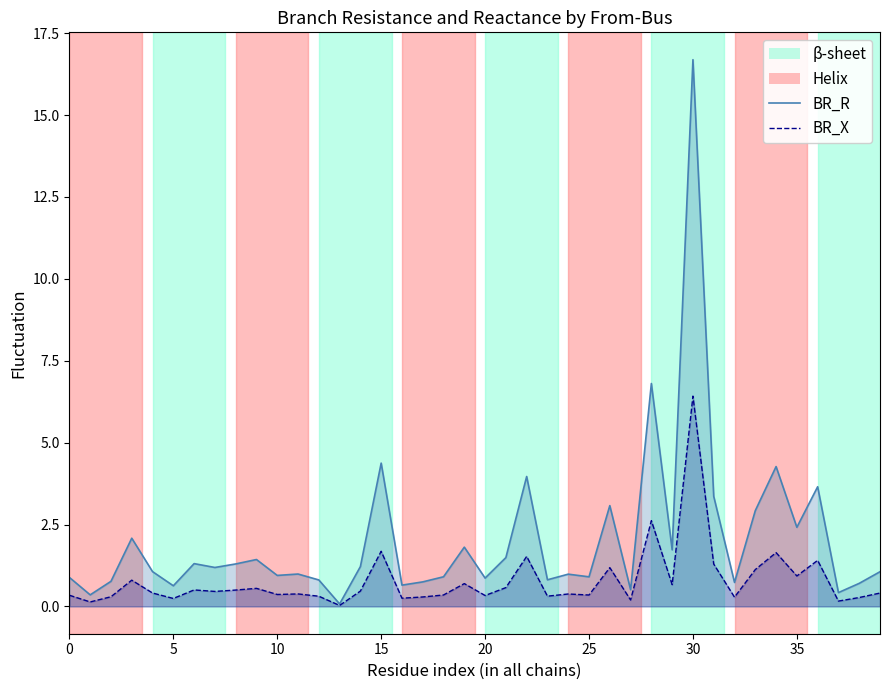

What is the label of the 17th point from the left?

16